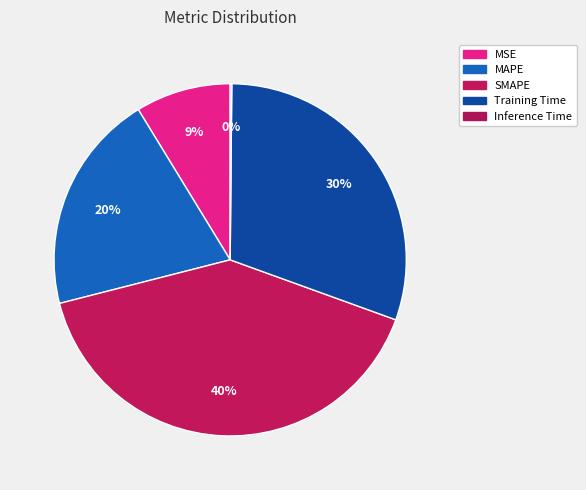

Between MAPE and SMAPE, which is larger?

SMAPE